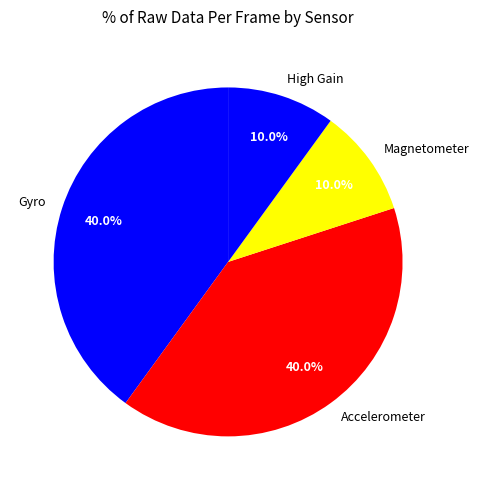

Does High Gain represent more than half of the total?

No